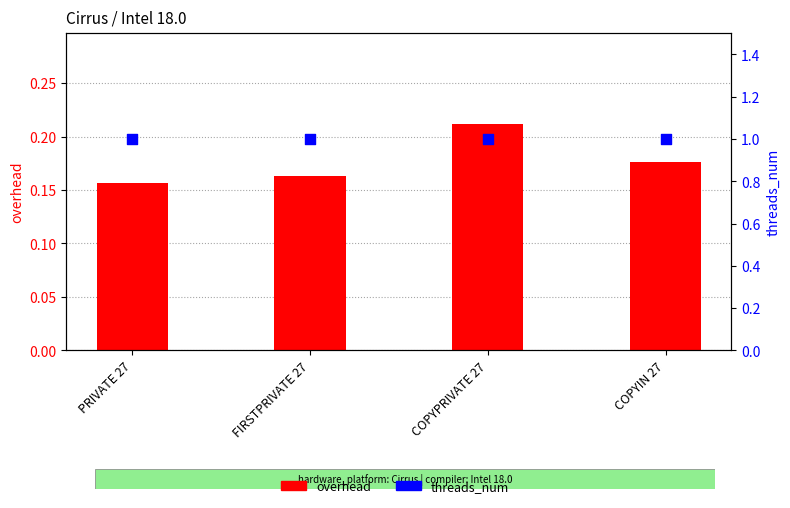

Which series has the widest spread of Y values?

overhead